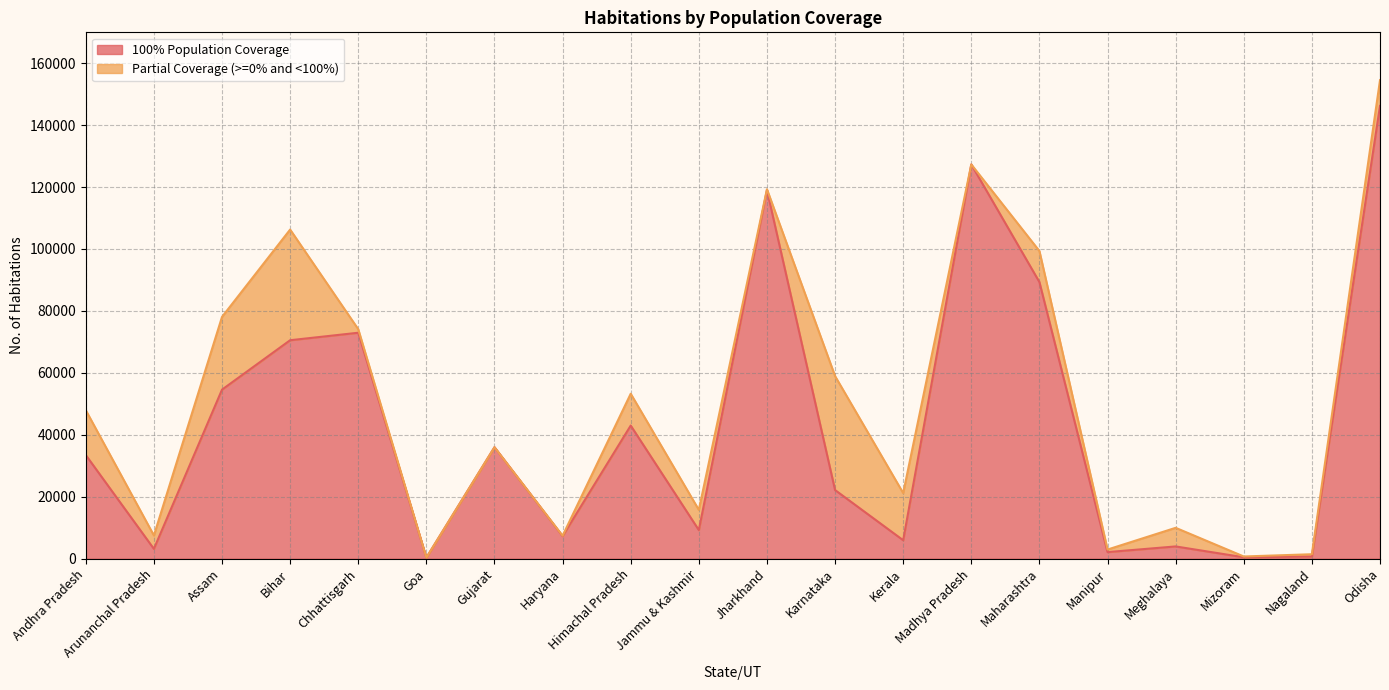

At which category does the data reach its first local peak?

Chhattisgarh